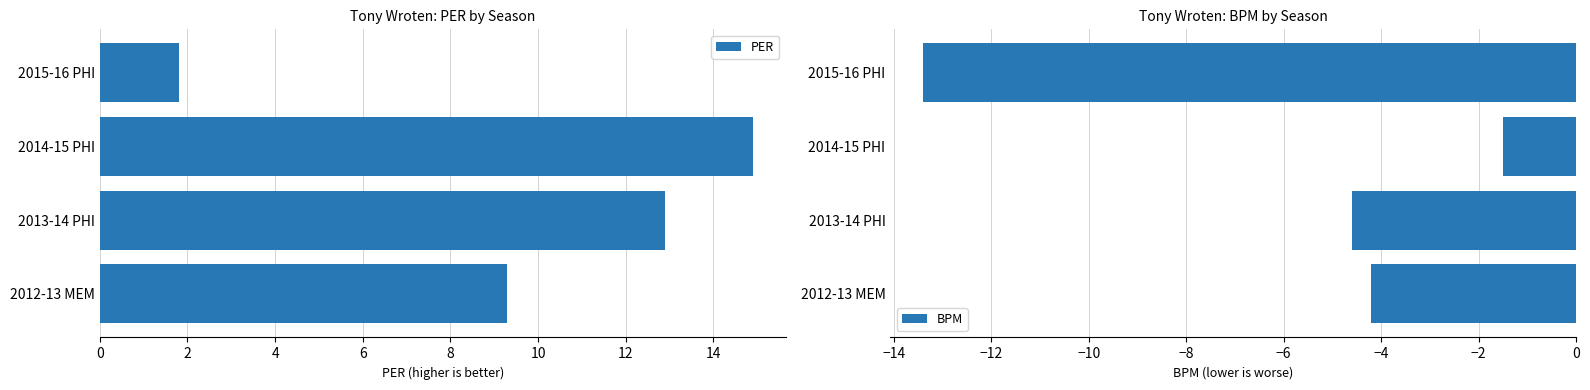

What is the value of the PER bar at the 4th from the left?

1.8